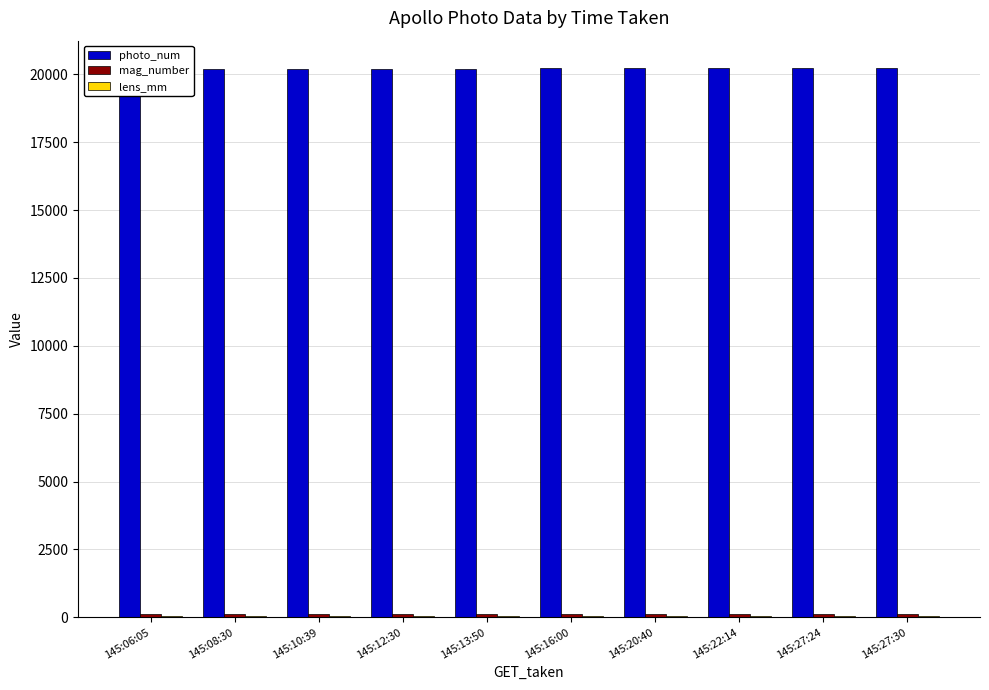

What are all the series names shown in the legend?

photo_num, mag_number, lens_mm